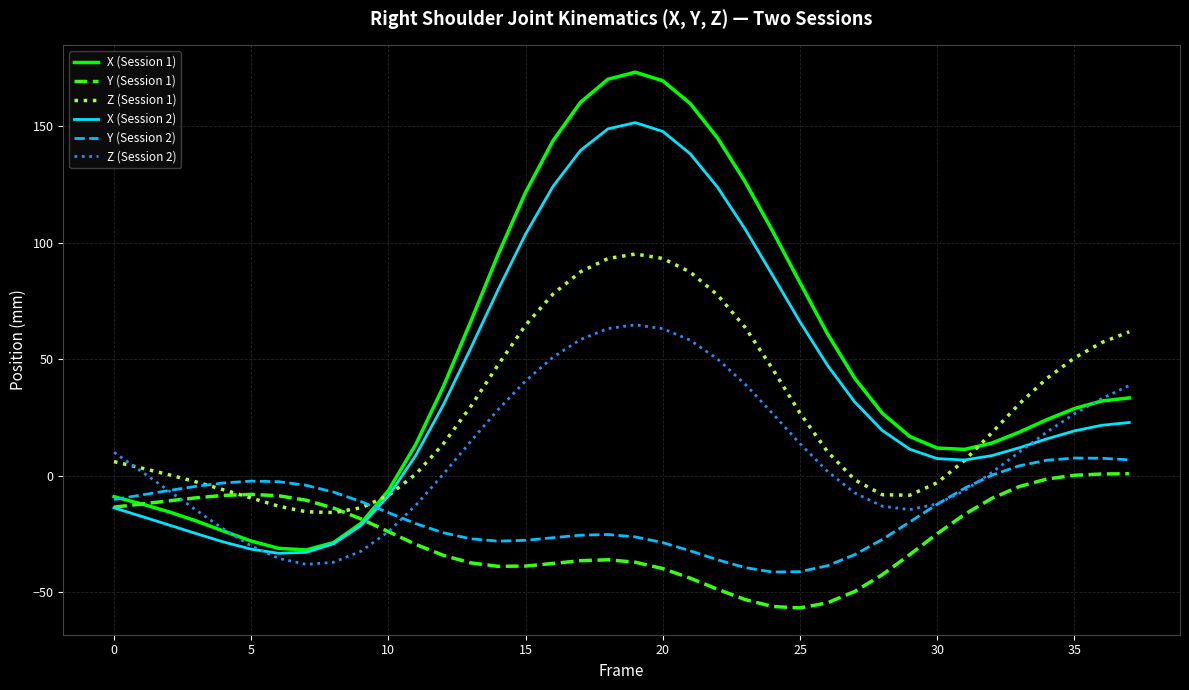

What is the smallest value displayed?

-56.8